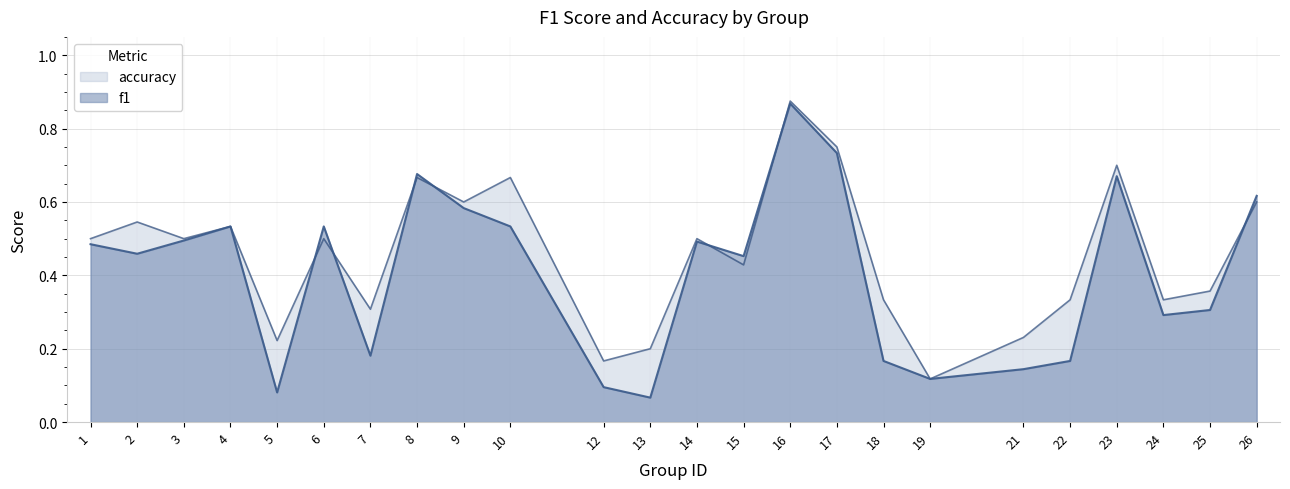

At which category is the sum across all series the highest?

16